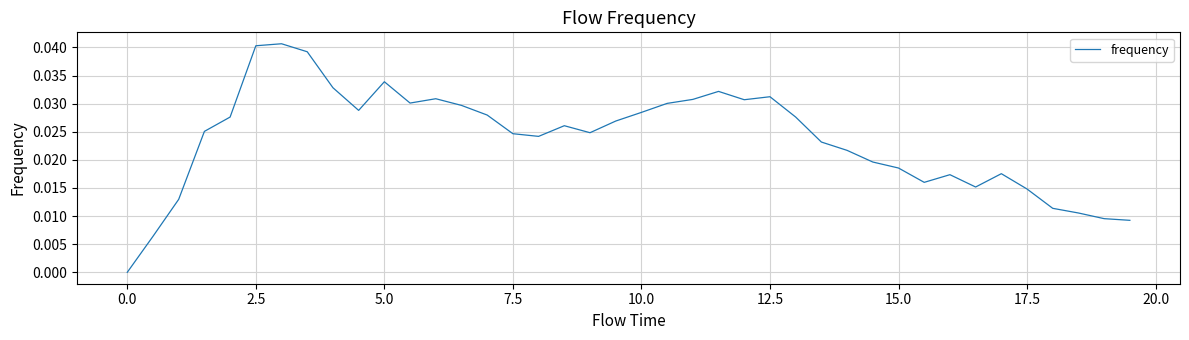

Does the chart display data point markers on the line(s)?

No